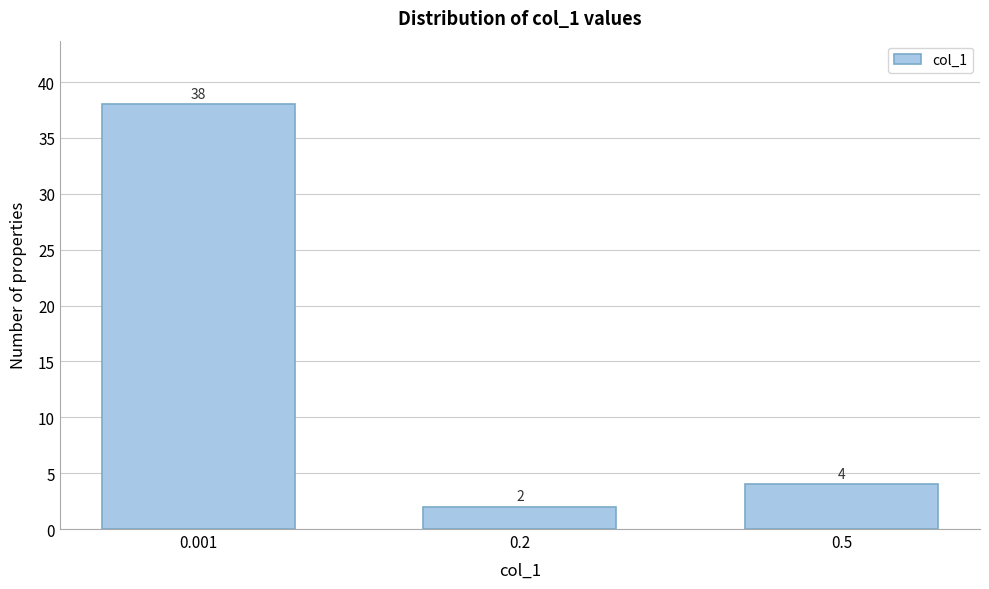

Reading right to left, list all the values displayed in this chart.

0.5=4	0.2=2	0.001=38